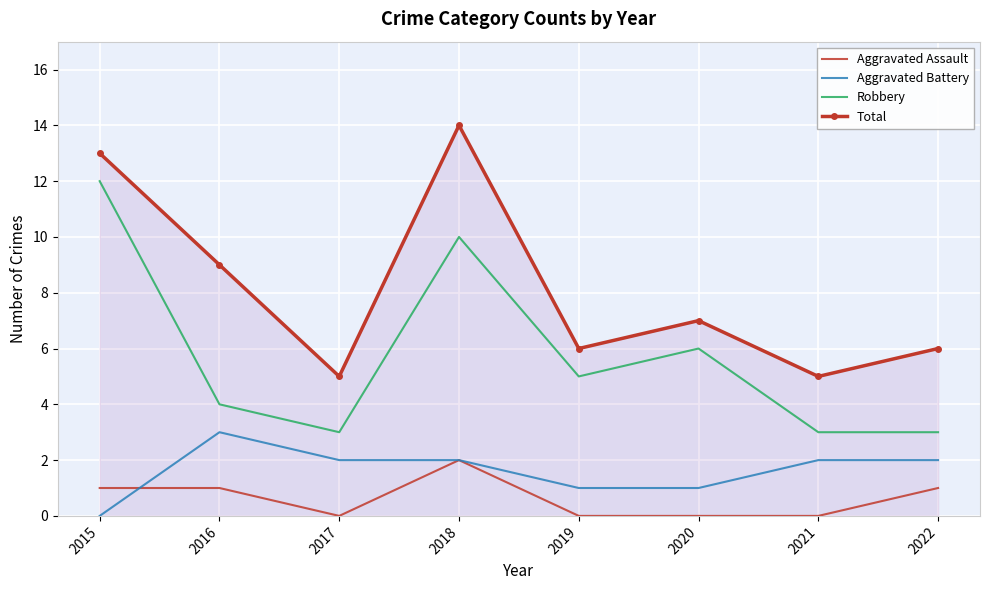

True or false: Total has a value of 2 at 2019.

False